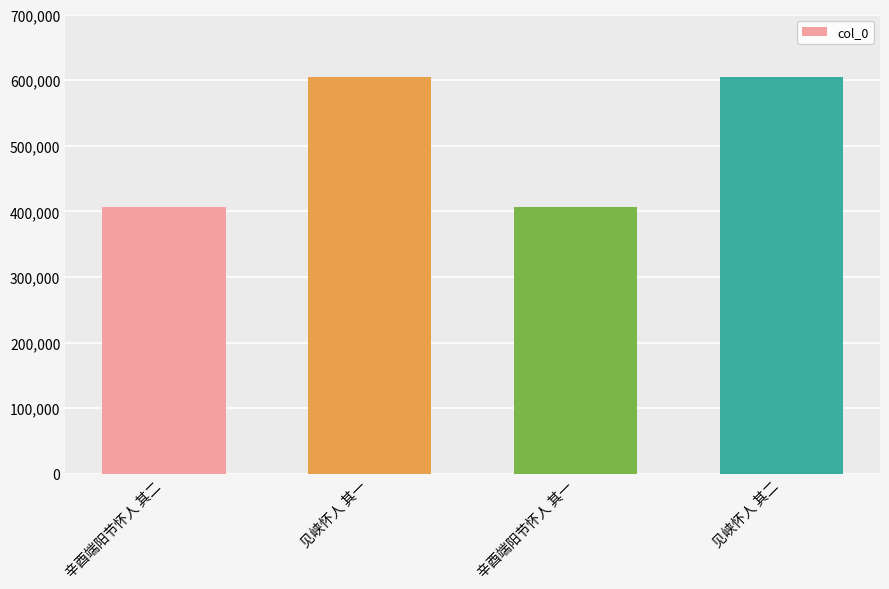

What is the ratio of the value at 辛酉端阳节怀人 其二 to the value at 见峡怀人 其一?

0.7